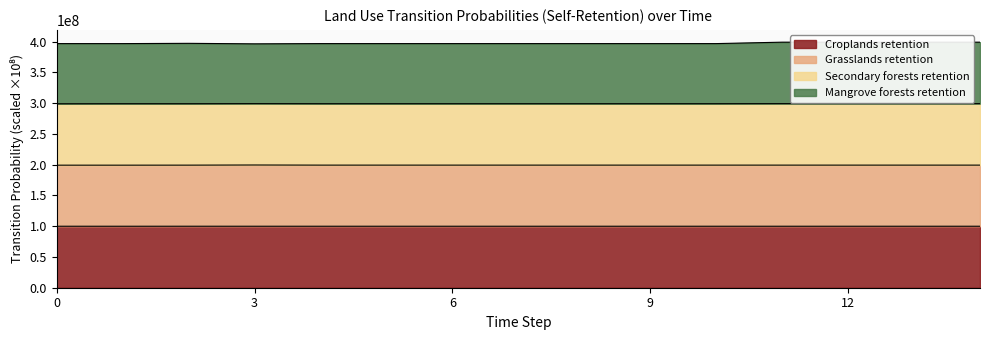

Where does the pij_lndu_forests_mangroves_to_forests_mangroves series first go above 396902896?

2